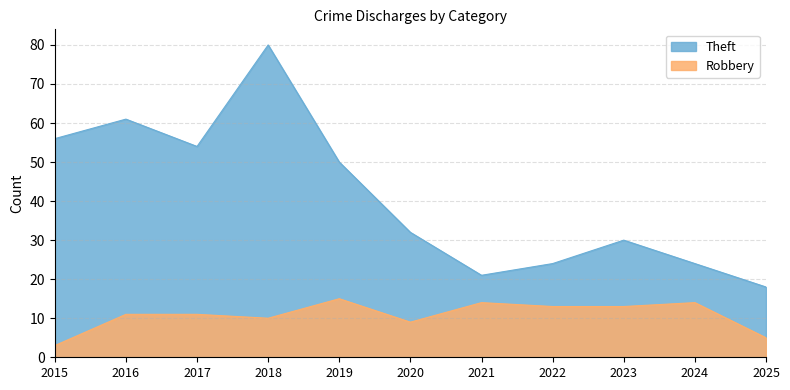

Reading left to right, transcribe all the data shown in this chart.

Robbery: 3	11	11	10	15	9	14	13	13	14	5
Theft: 56	61	54	80	50	32	21	24	30	24	18